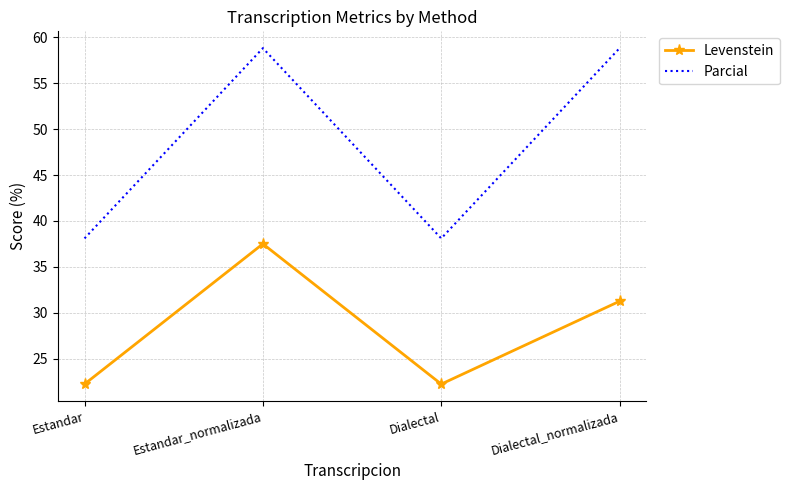

Is the value of Parcial at Dialectal greater than the value of Levenstein at Dialectal_normalizada?

Yes